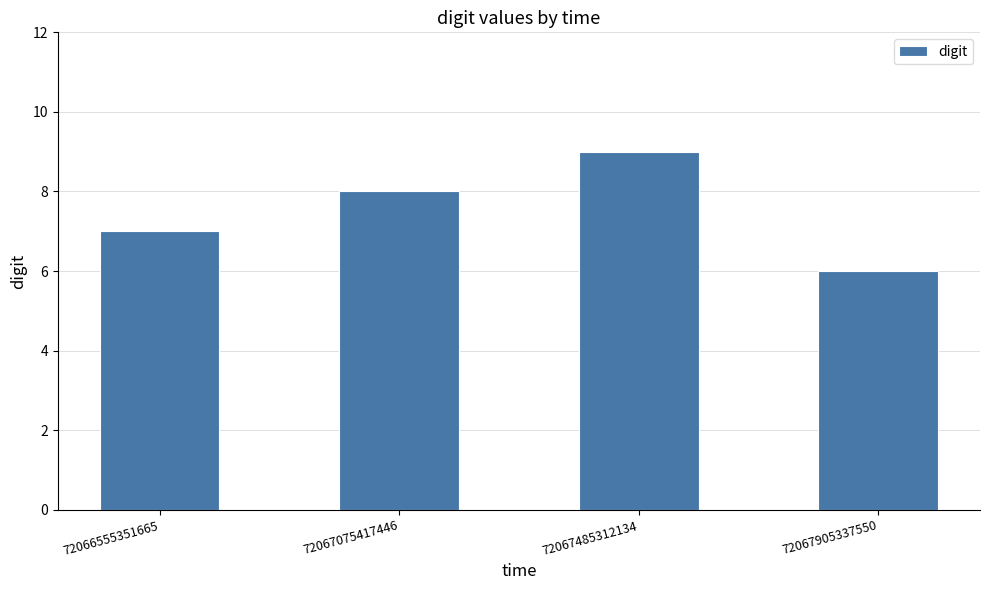

Does the chart contain stacked bars?

No